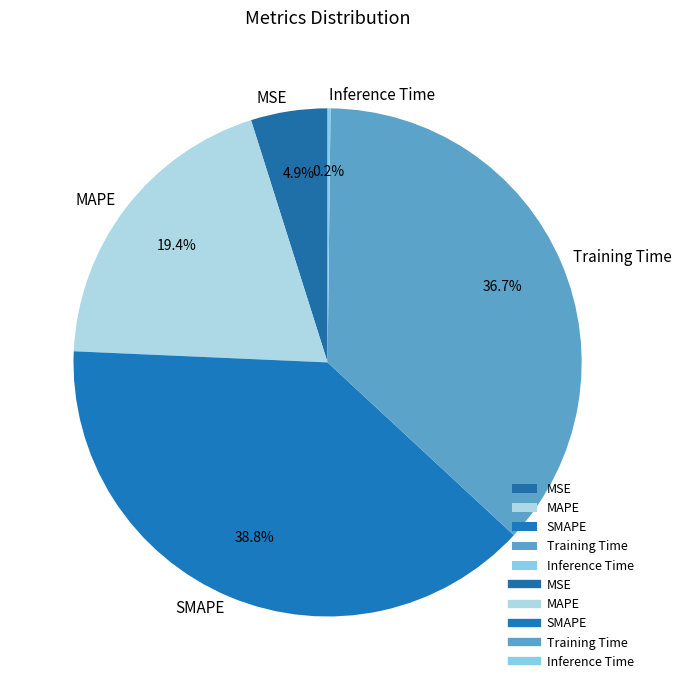

Is the sum of Training Time and MAPE greater than half?

Yes